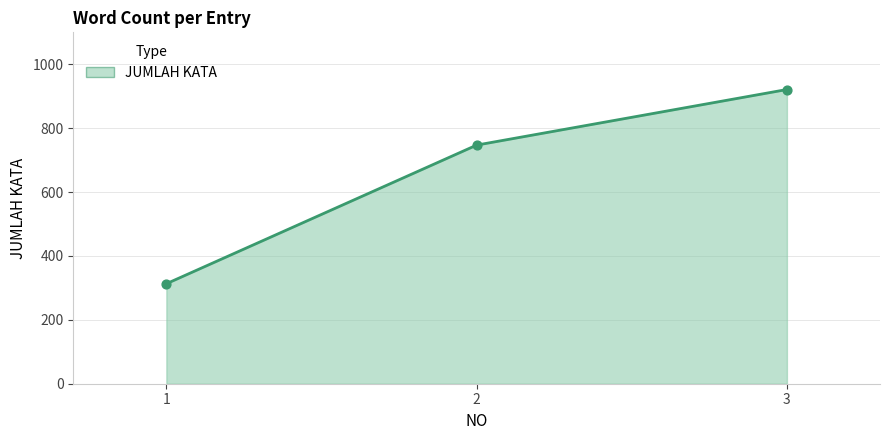

Between 1 and 3, which is larger?

3